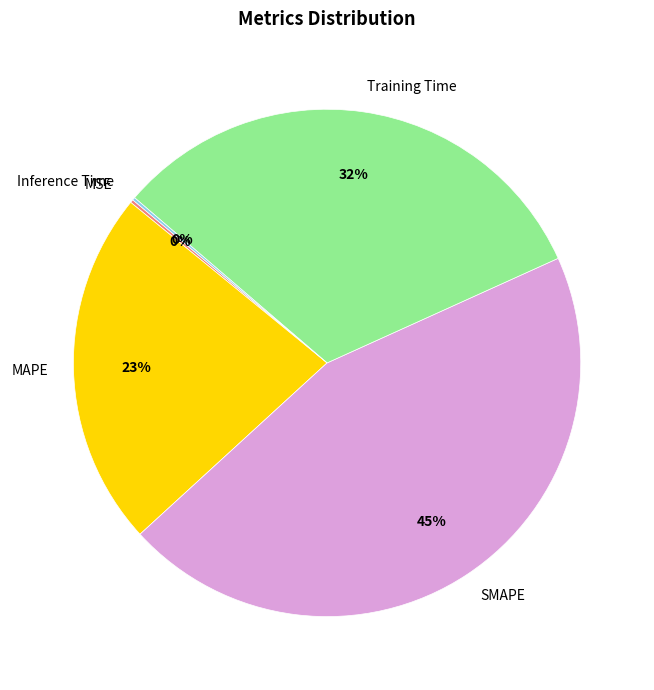

Is the sum of SMAPE and Training Time greater than half?

Yes